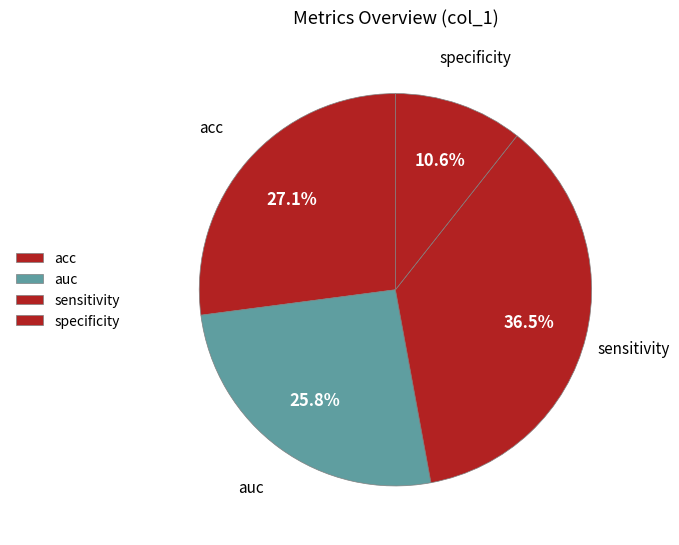

Does any single category account for the majority?

No